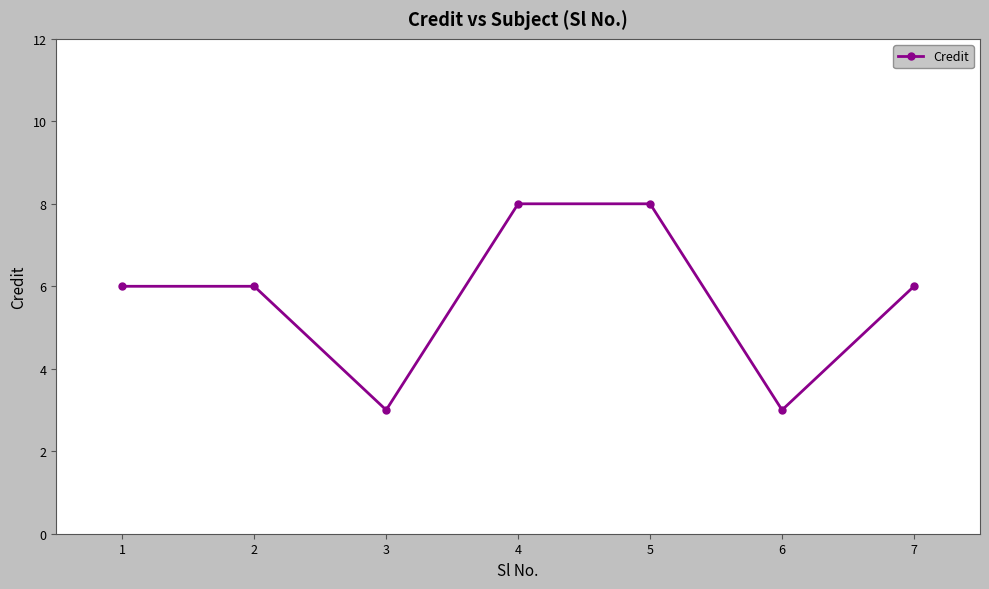

What is the difference between the maximum and minimum values?

5